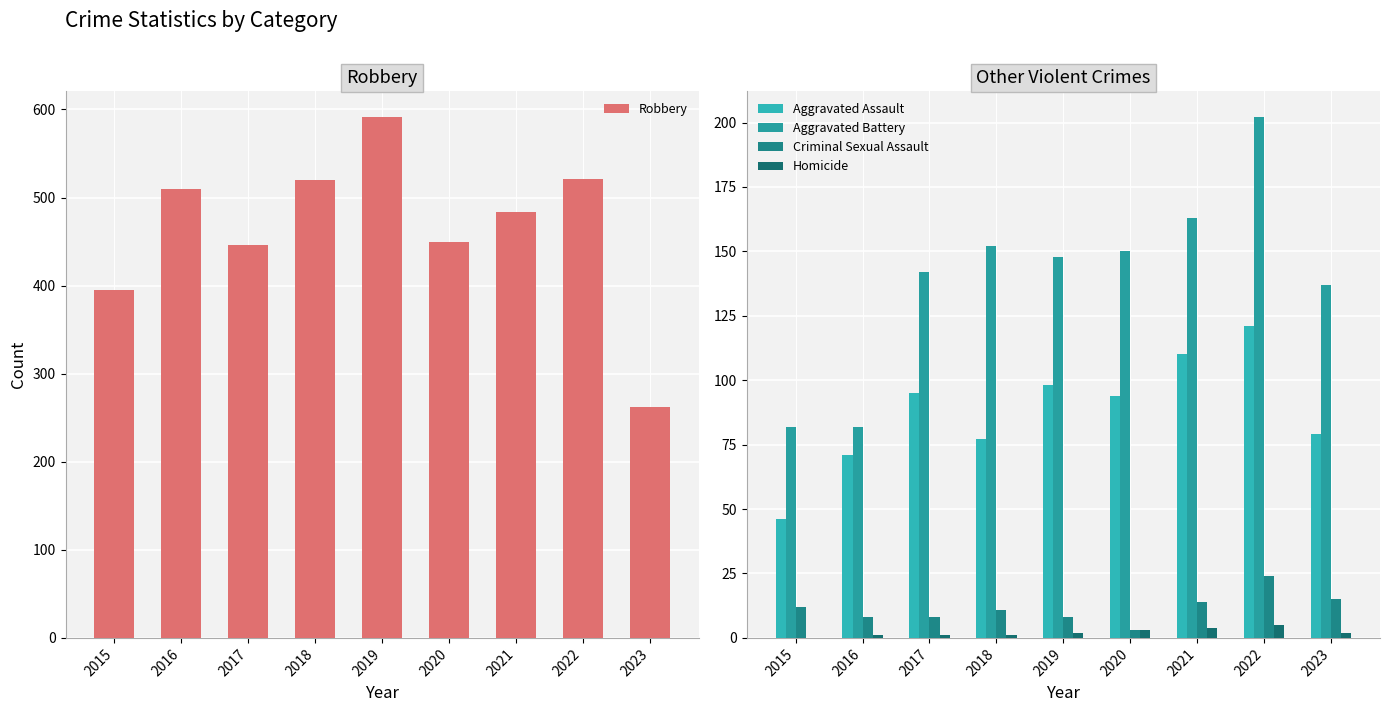

Which series has the widest spread of values?

Robbery